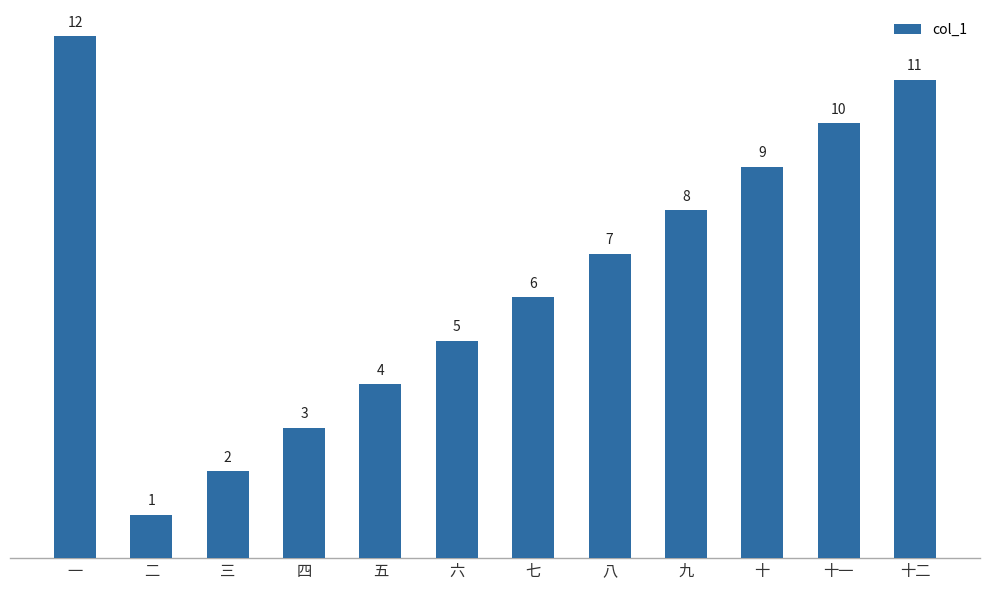

Does the chart contain any negative values?

No